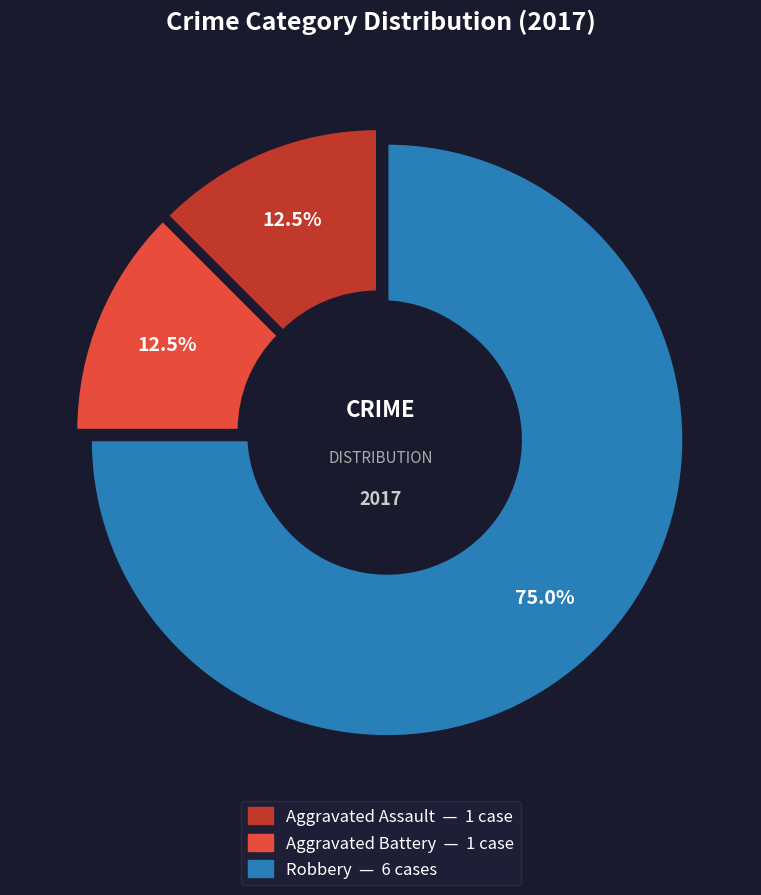

What percentage do Robbery and Aggravated Battery together represent?

87.5%